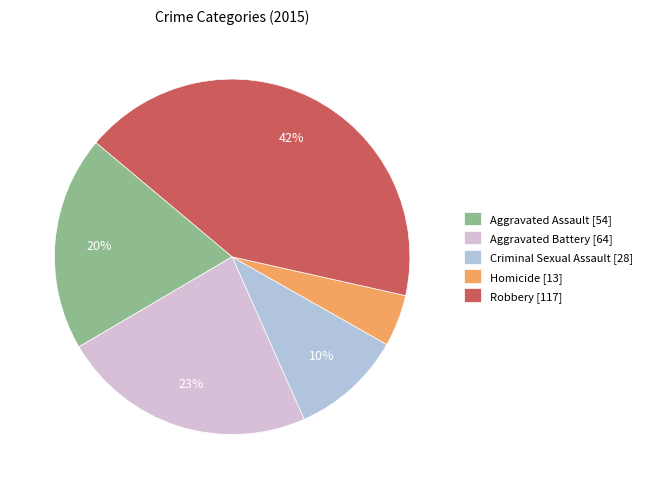

How many slices are in this pie chart?

5